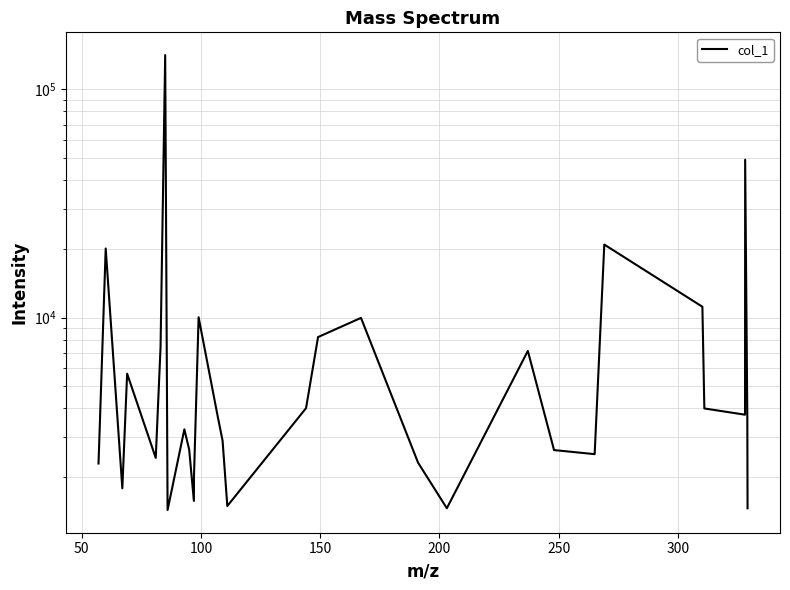

How many lines are shown in the chart?

1